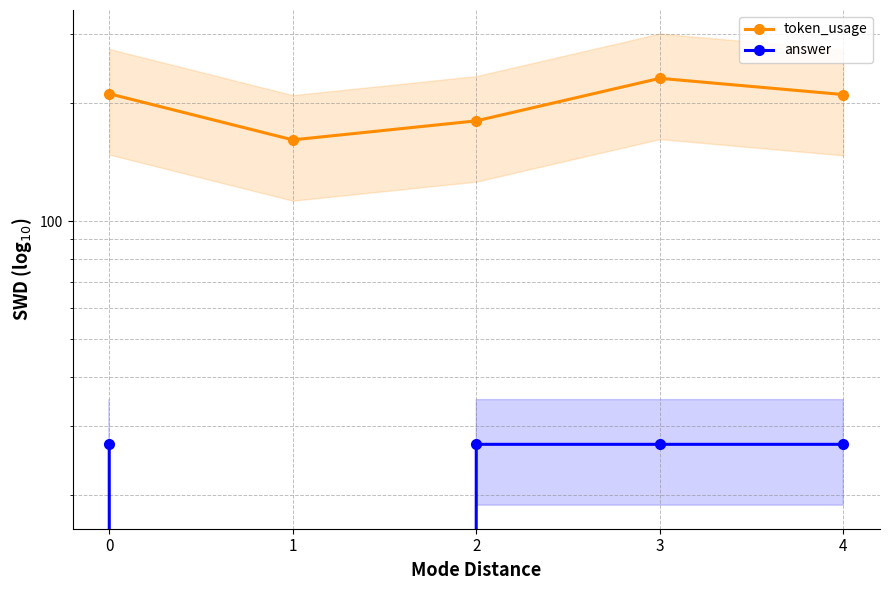

Rank the series by their maximum value, from lowest to highest.

answer, token_usage